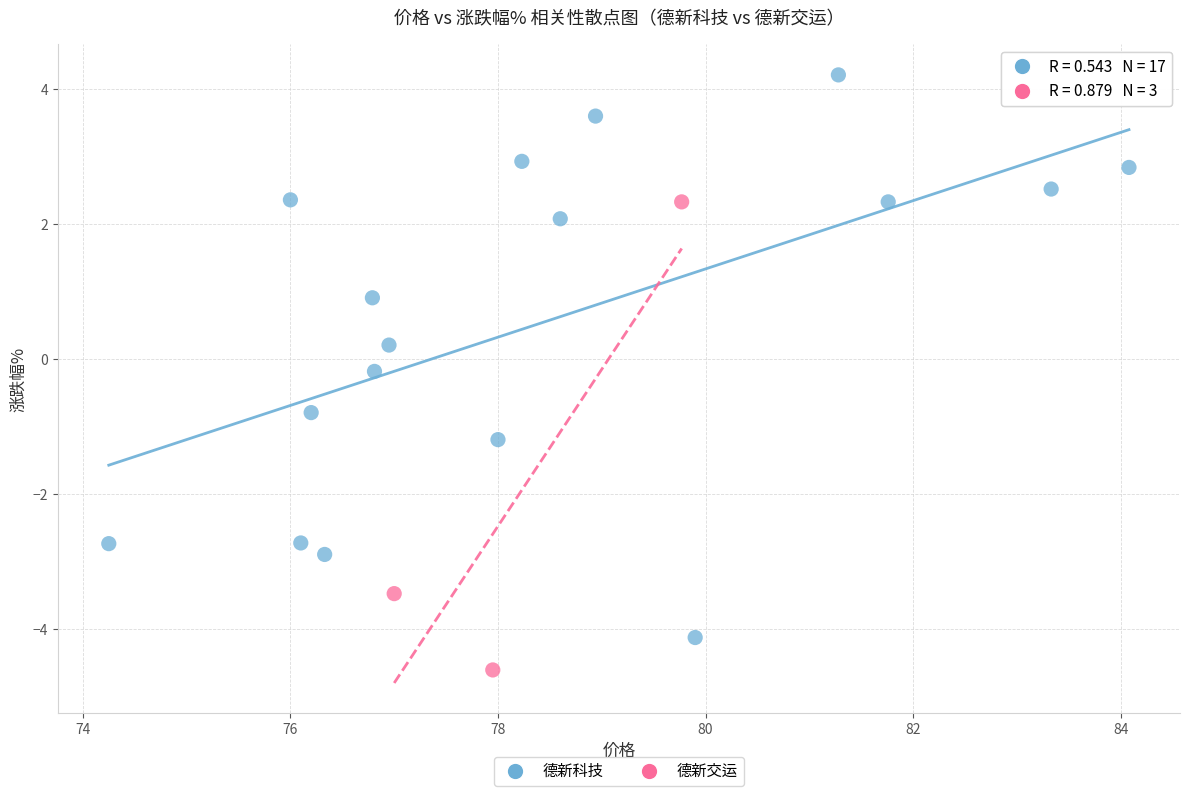

Which series reaches the maximum Y coordinate?

德新科技